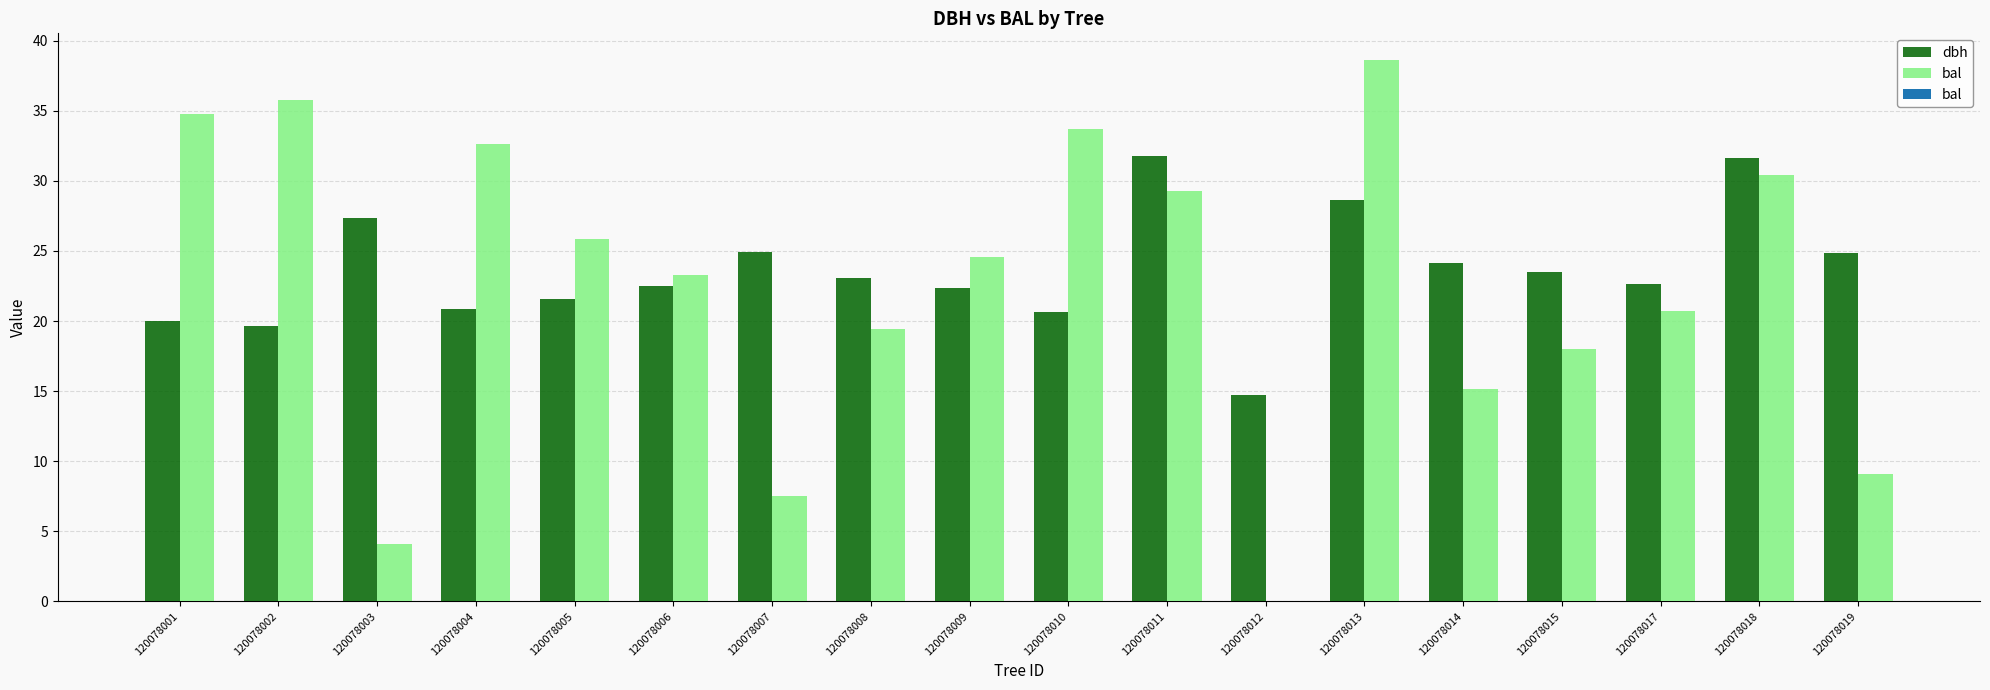

How many data points in dbh are above 23?

9